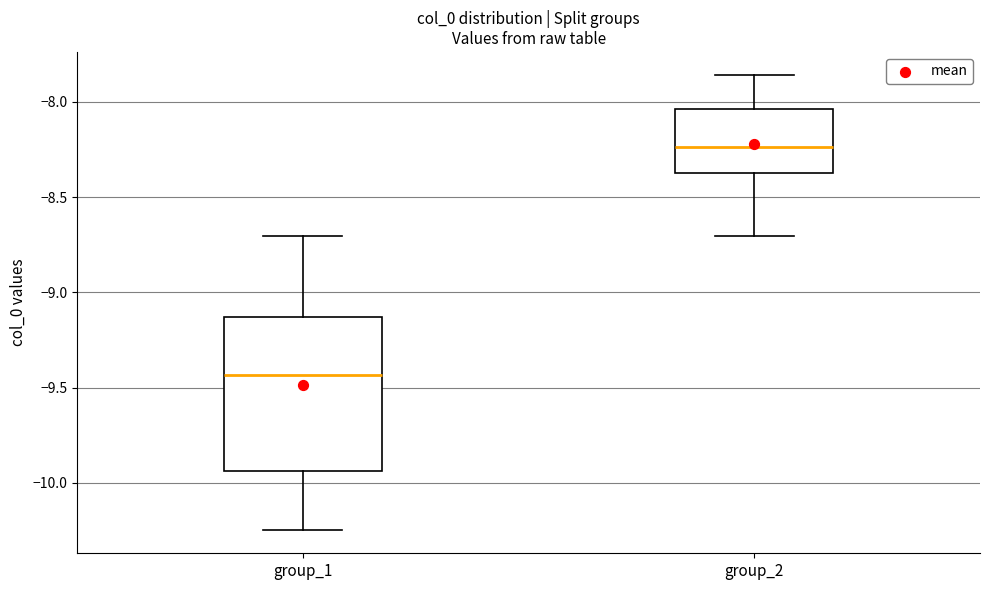

Which box's median line is the highest?

group_2